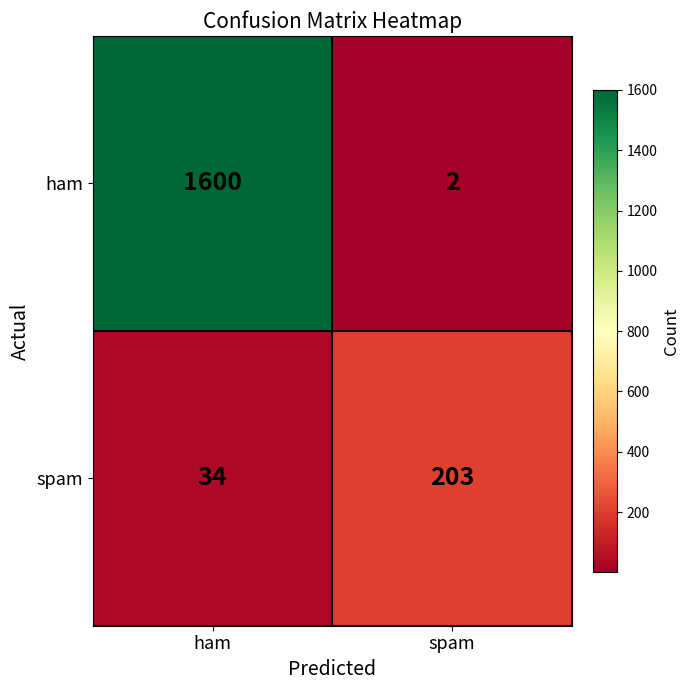

The ham series shows 2 at spam. True or false?

True